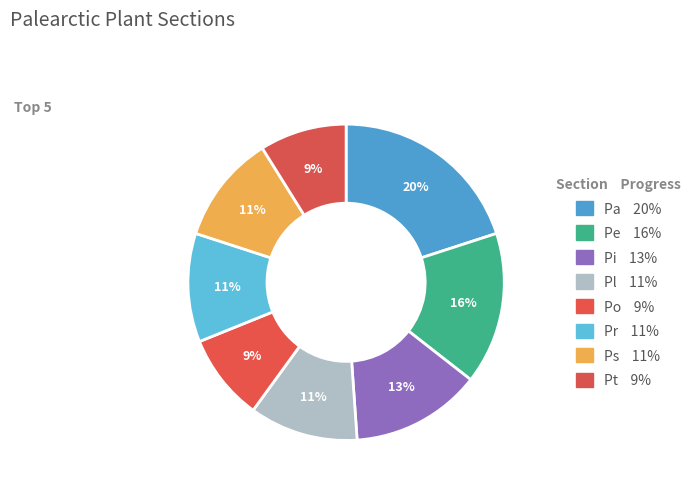

How many slices are in this pie chart?

8